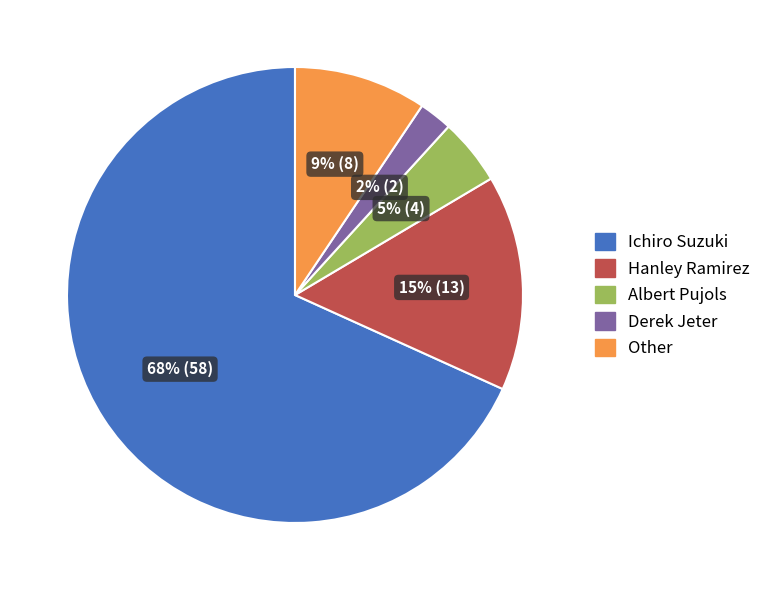

Does any single category account for the majority?

Yes